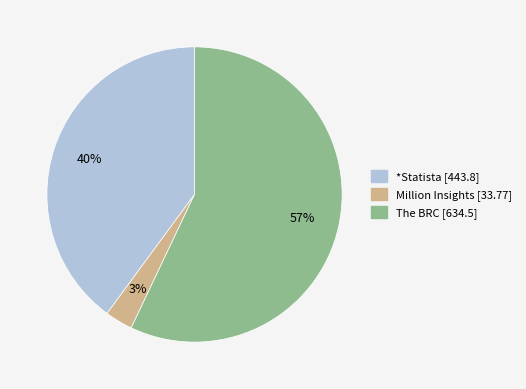

To the nearest percent, what is the average slice percentage?

33%